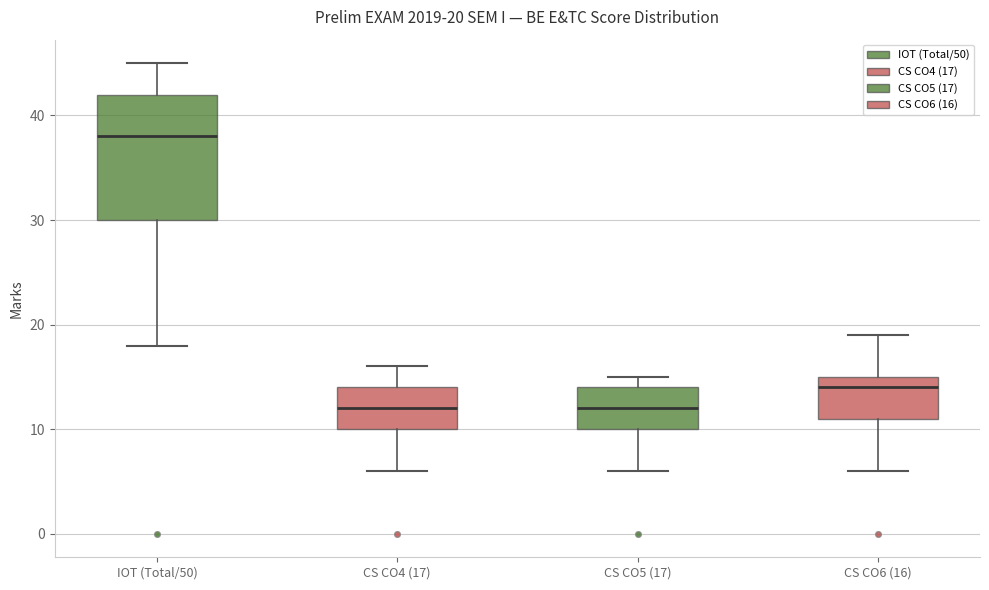

Which box has the highest median line?

IOT (Total/50)